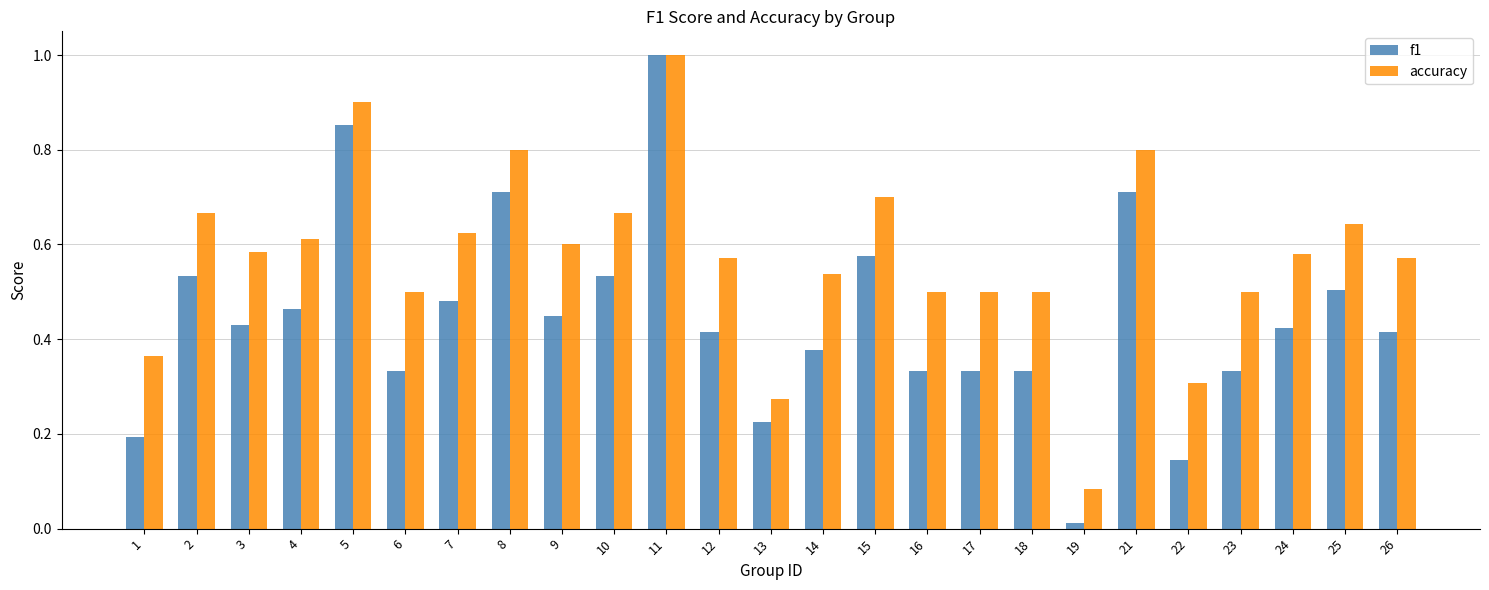

What is the sum of the accuracy values at 4 and 17?

1.1